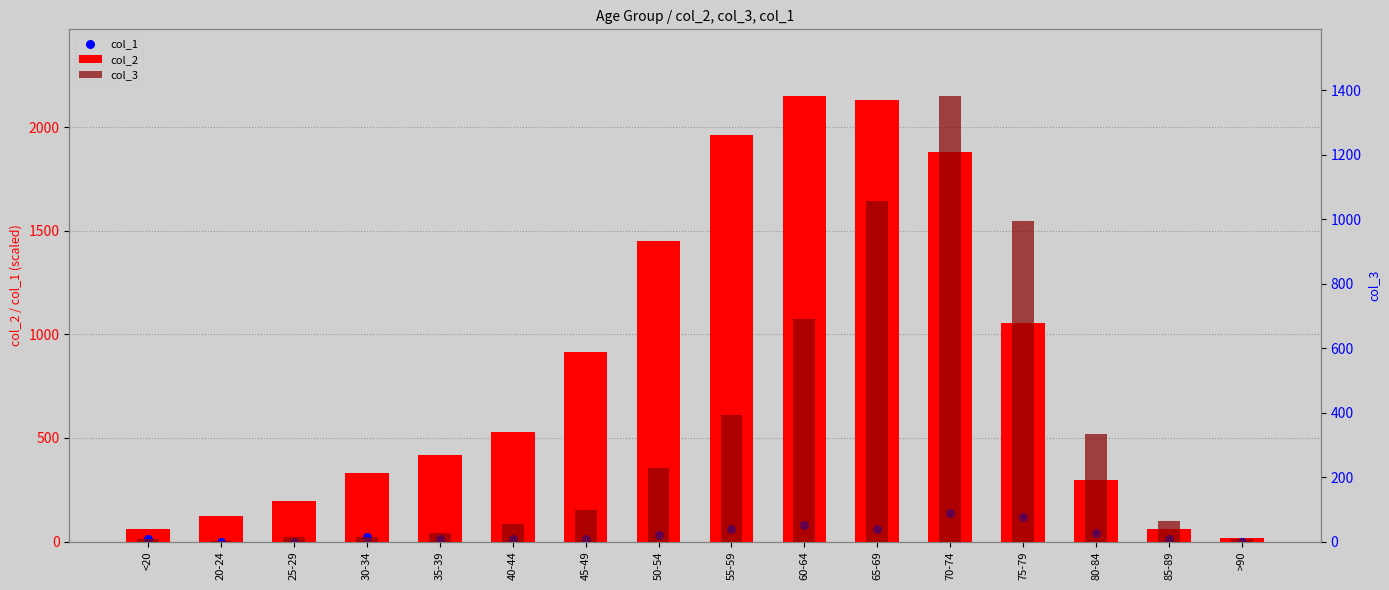

Which series reaches the maximum Y coordinate?

col_2